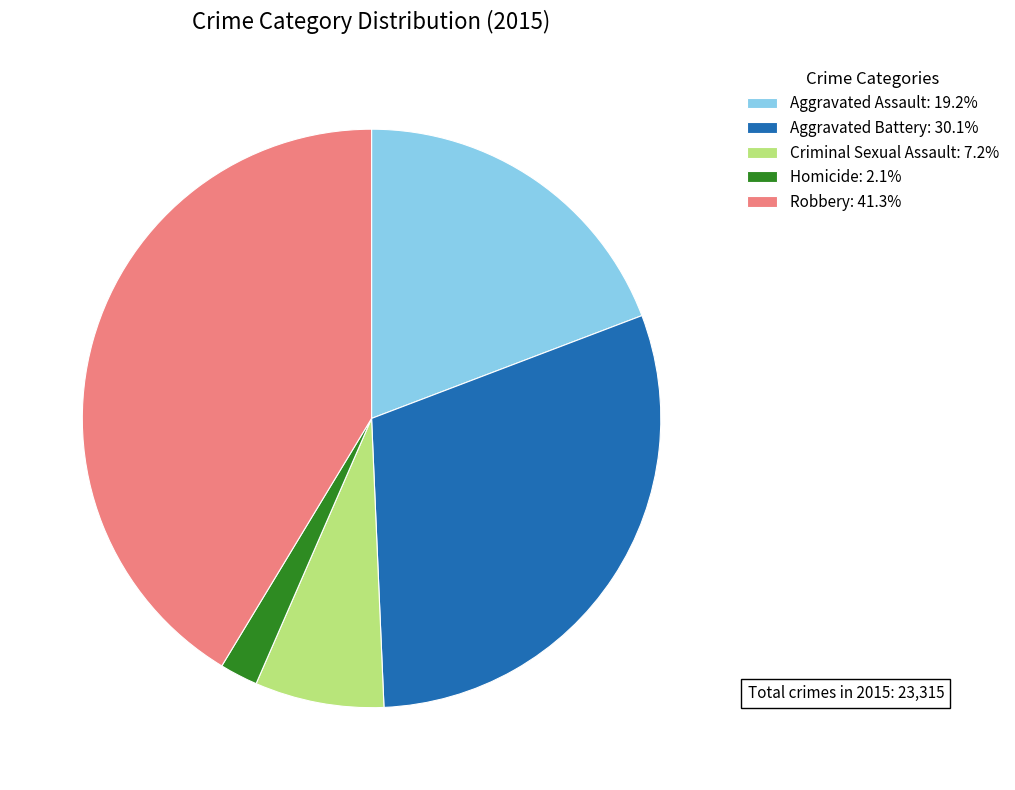

Combined, do Homicide: 2.1% and Aggravated Battery: 30.1% account for over 50%?

No